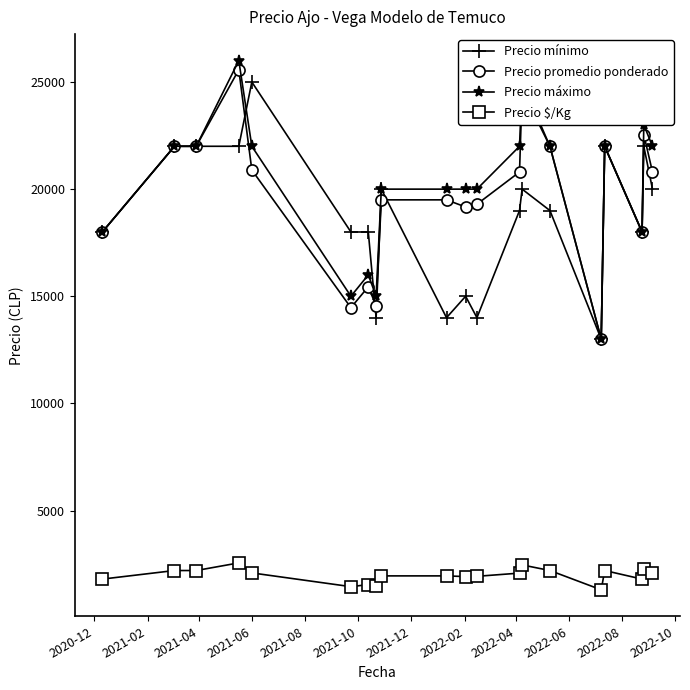

What is the highest value of the Precio promedio ponderado series?

25571